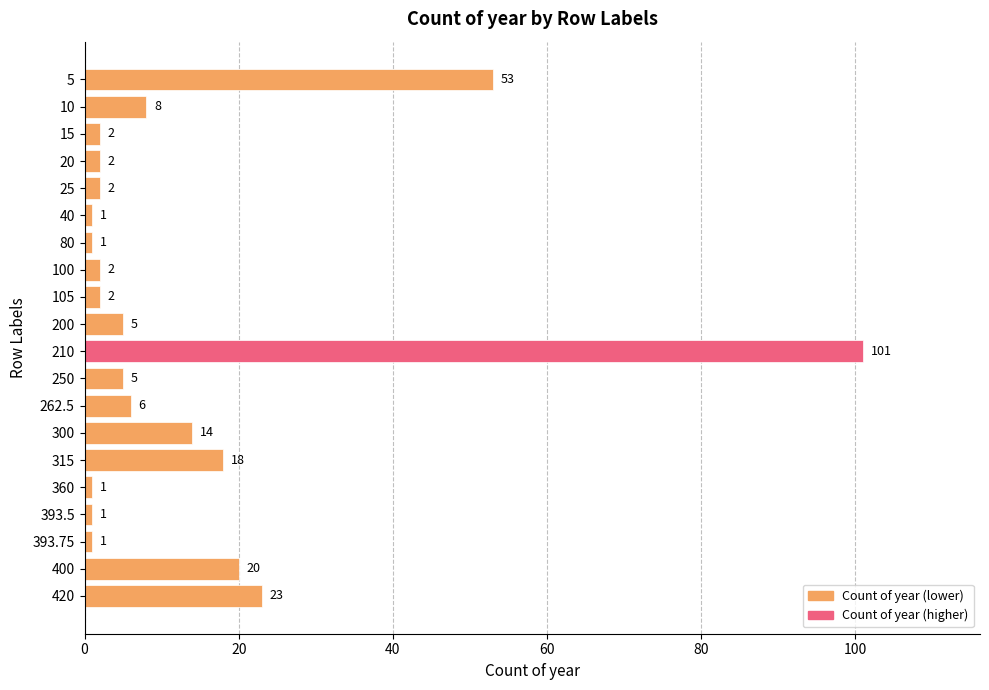

Does the chart contain any negative values?

No